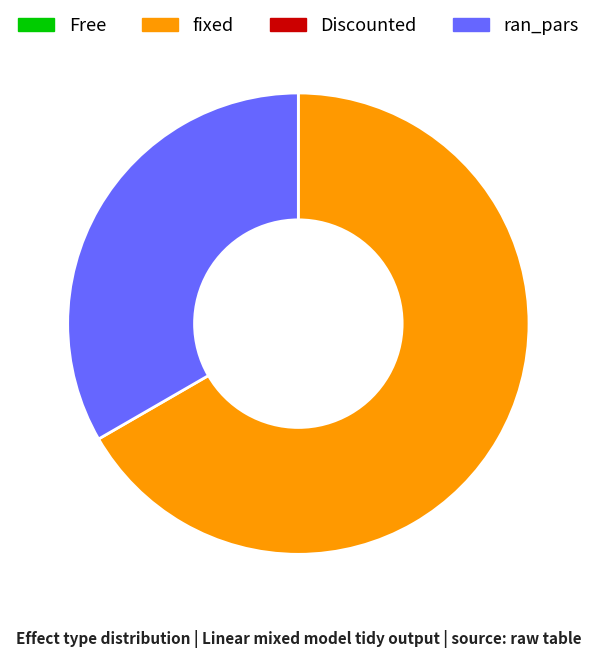

How many slices are in this pie chart?

2